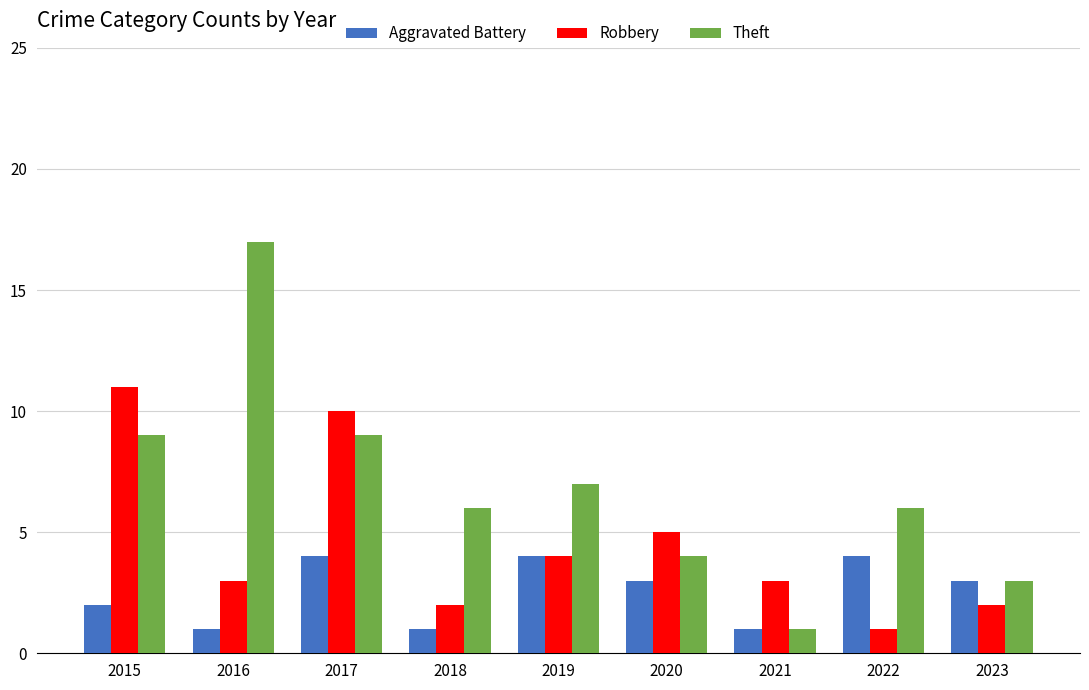

What is the value of the Robbery bar at the 2nd from the left?

3